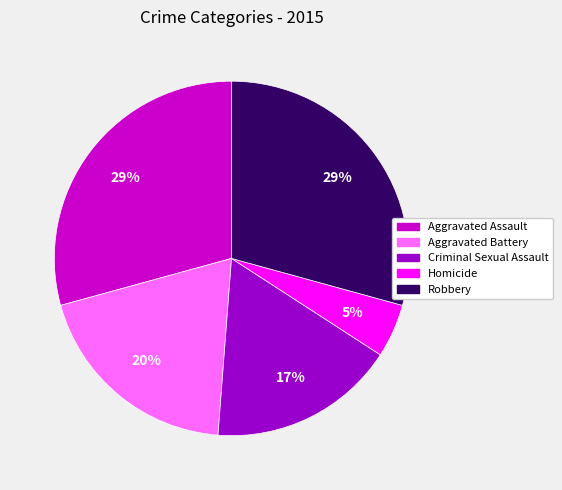

How many segments does this pie chart have?

5